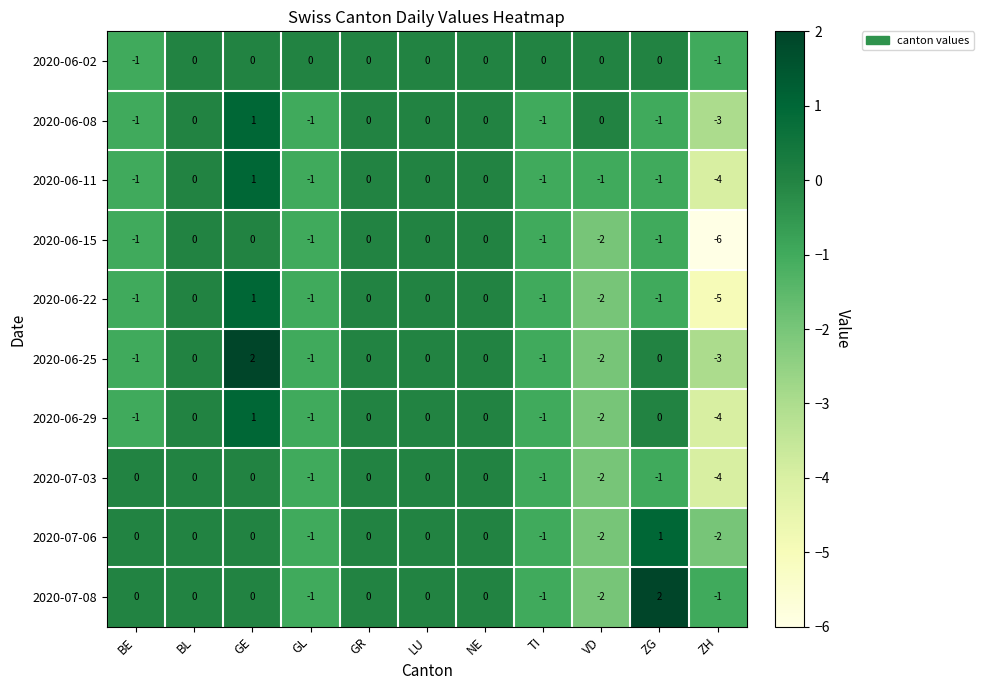

Which category has the lowest value across all series?

ZH